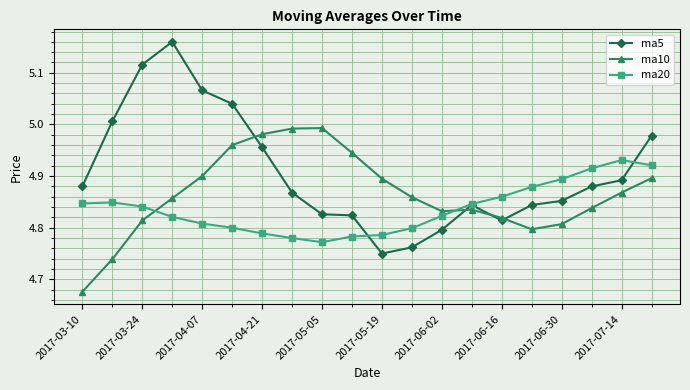

List the series in order of their peak value, highest first.

ma5, ma10, ma20